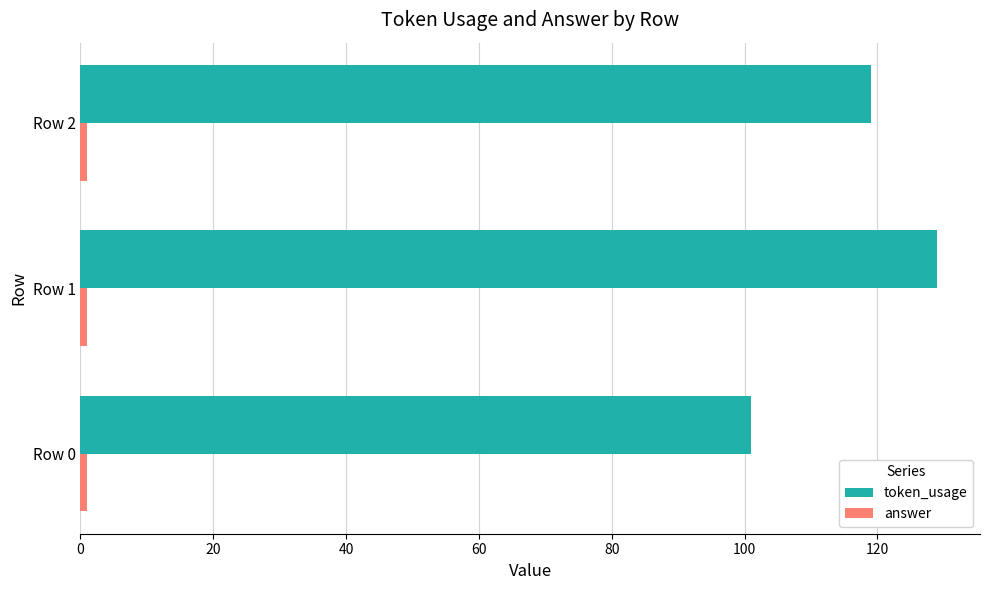

Where is token_usage nearest to the value 115?

Row 2